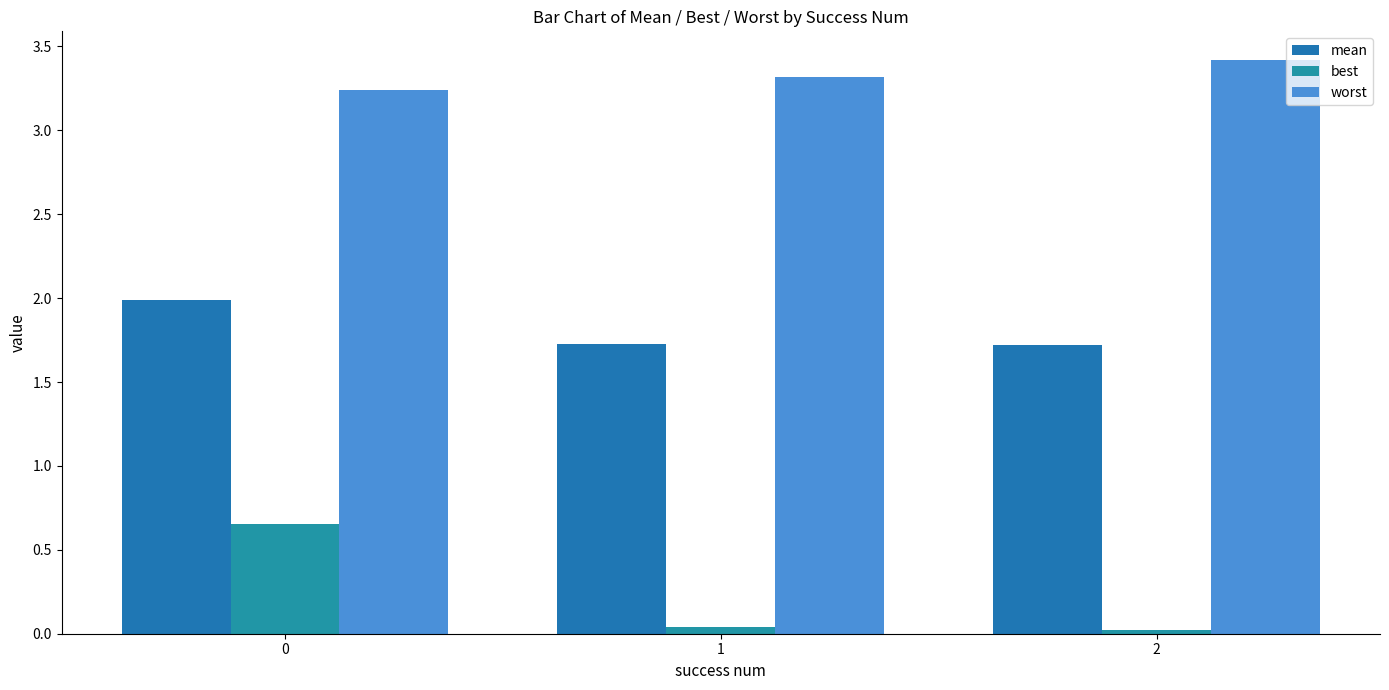

What is the difference between the highest and lowest values at 1?

3.3